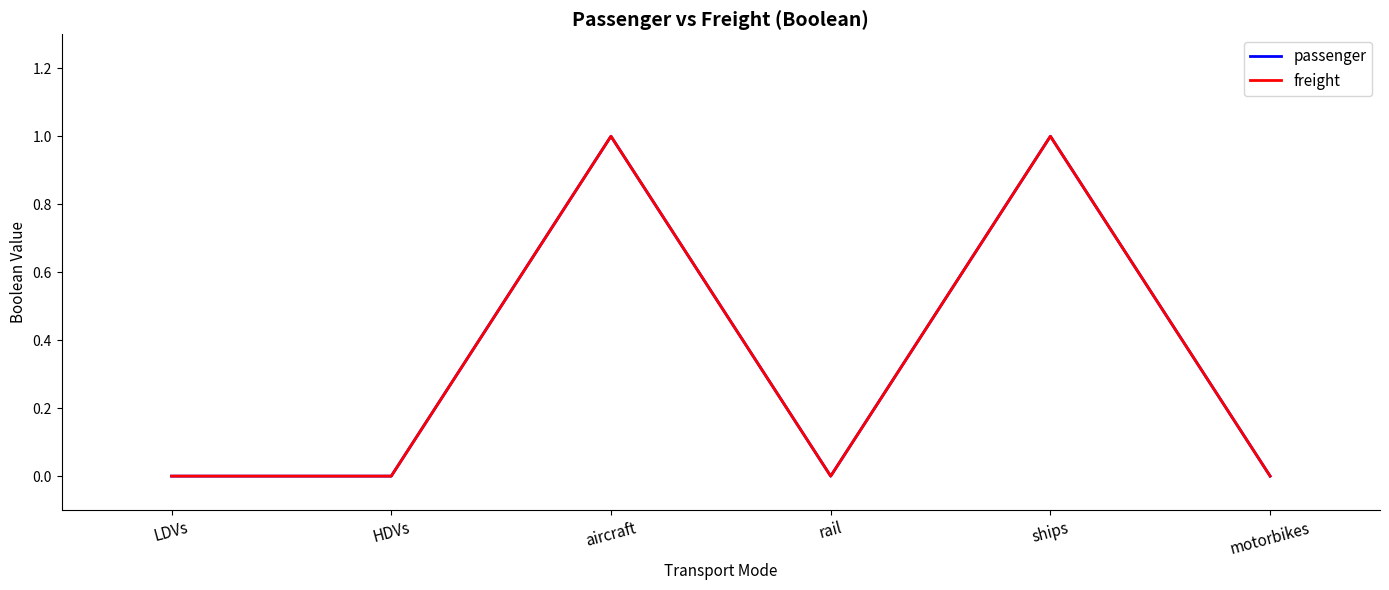

Does the chart have visible grid lines?

No